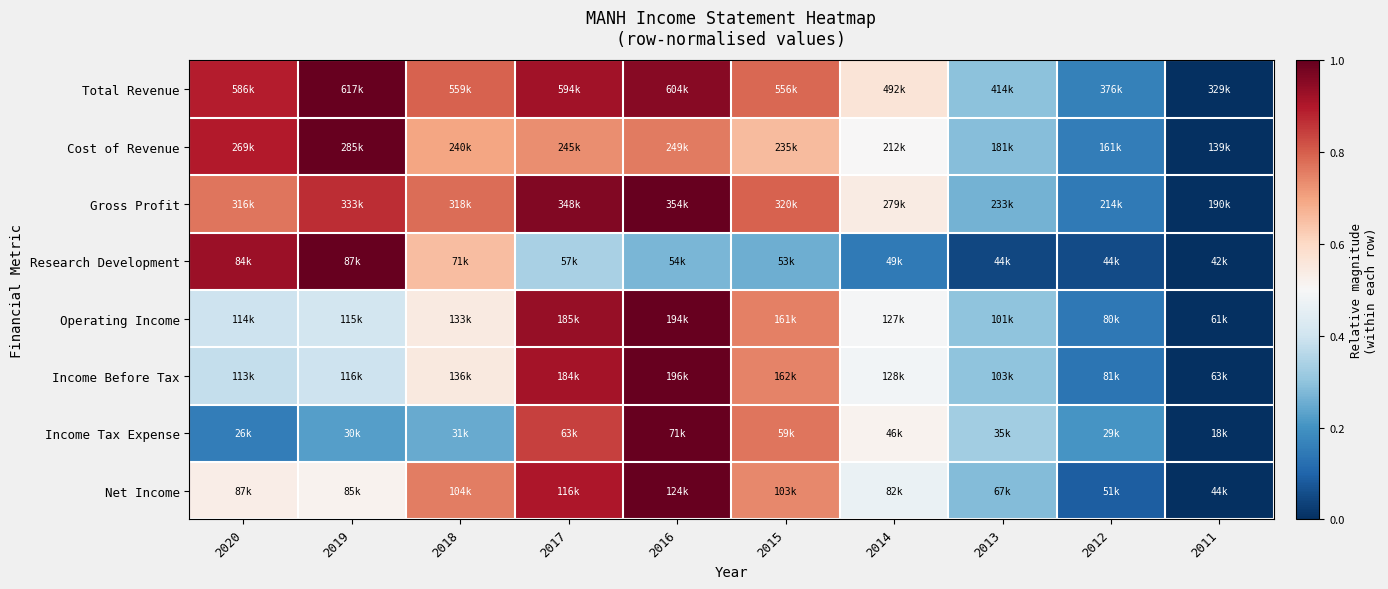

Reading right to left, what are all the values shown in this chart?

Total Revenue: 2011=0.0	2012=0.2	2013=0.3	2014=0.6	2015=0.8	2016=1.0	2017=0.9	2018=0.8	2019=1.0	2020=0.9
Cost of Revenue: 2011=0.0	2012=0.2	2013=0.3	2014=0.5	2015=0.7	2016=0.8	2017=0.7	2018=0.7	2019=1.0	2020=0.9
Gross Profit: 2011=0.0	2012=0.1	2013=0.3	2014=0.5	2015=0.8	2016=1.0	2017=1.0	2018=0.8	2019=0.9	2020=0.8
Research Development: 2011=0.0	2012=0.1	2013=0.0	2014=0.1	2015=0.3	2016=0.3	2017=0.3	2018=0.7	2019=1.0	2020=0.9
Operating Income: 2011=0.0	2012=0.1	2013=0.3	2014=0.5	2015=0.8	2016=1.0	2017=0.9	2018=0.5	2019=0.4	2020=0.4
Income Before Tax: 2011=0.0	2012=0.1	2013=0.3	2014=0.5	2015=0.7	2016=1.0	2017=0.9	2018=0.5	2019=0.4	2020=0.4
Income Tax Expense: 2011=0.0	2012=0.2	2013=0.3	2014=0.5	2015=0.8	2016=1.0	2017=0.8	2018=0.2	2019=0.2	2020=0.2
Net Income: 2011=0.0	2012=0.1	2013=0.3	2014=0.5	2015=0.7	2016=1.0	2017=0.9	2018=0.8	2019=0.5	2020=0.5